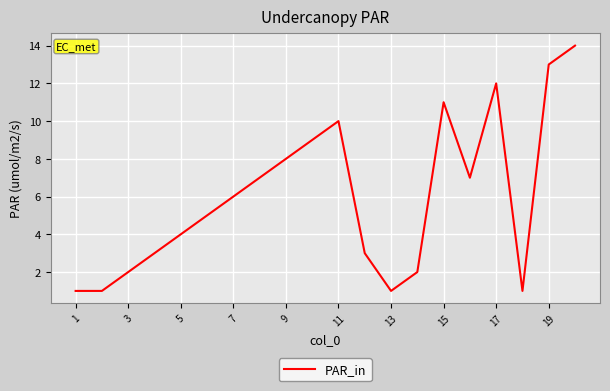

What is the smallest value displayed?

1